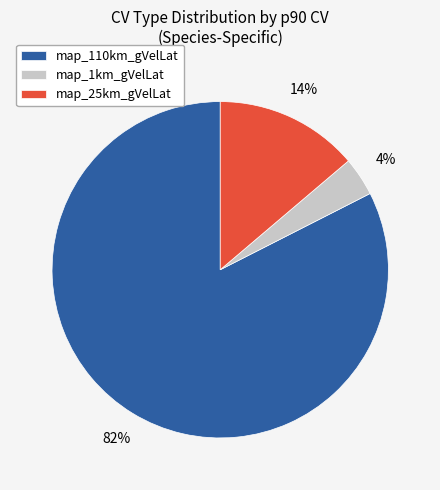

Does map_110km_gVelLat account for over 50% of the chart?

Yes